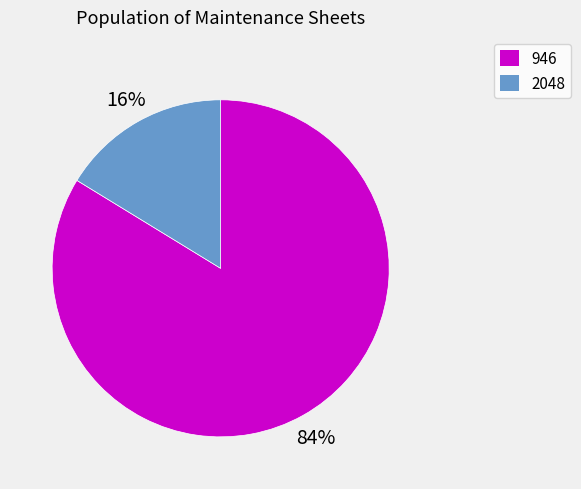

Rank the categories by value from lowest to highest.

2048, 946